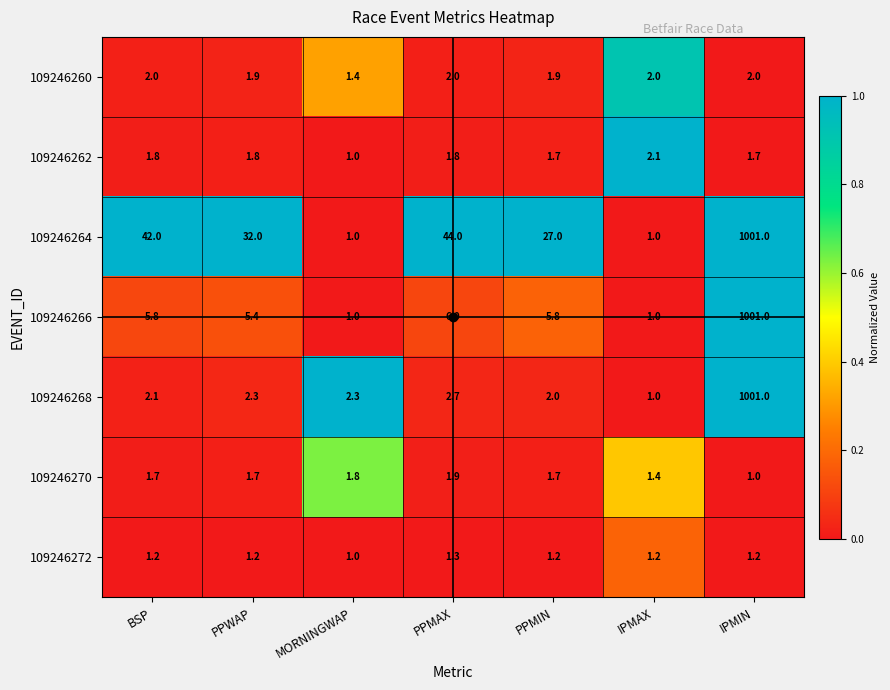

What is the spread (max minus min) of values at PPMIN?

25.8